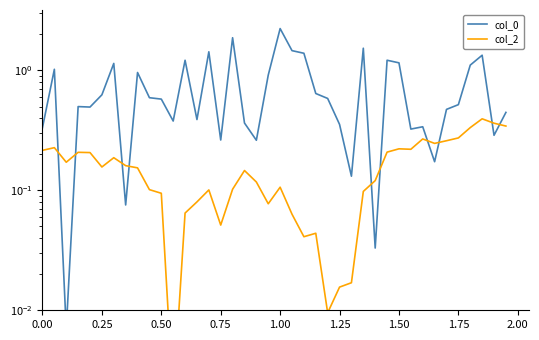

Which series has the widest spread of values?

col_0